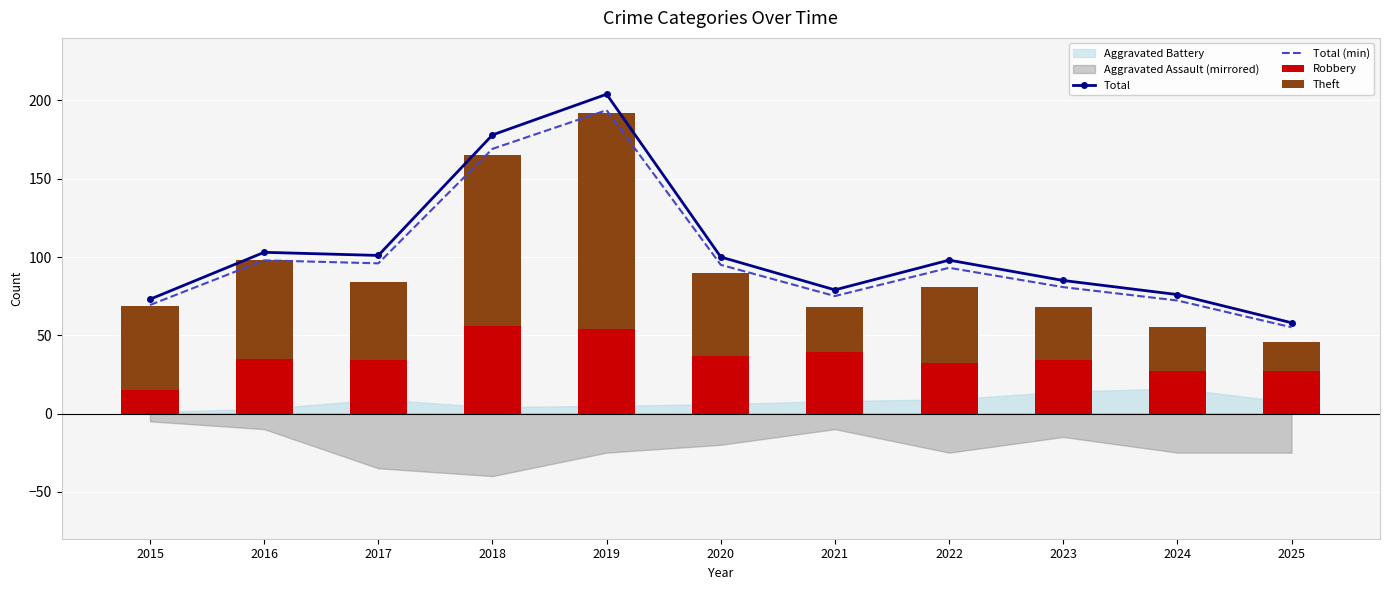

At which label does Theft first exceed 50?

2015